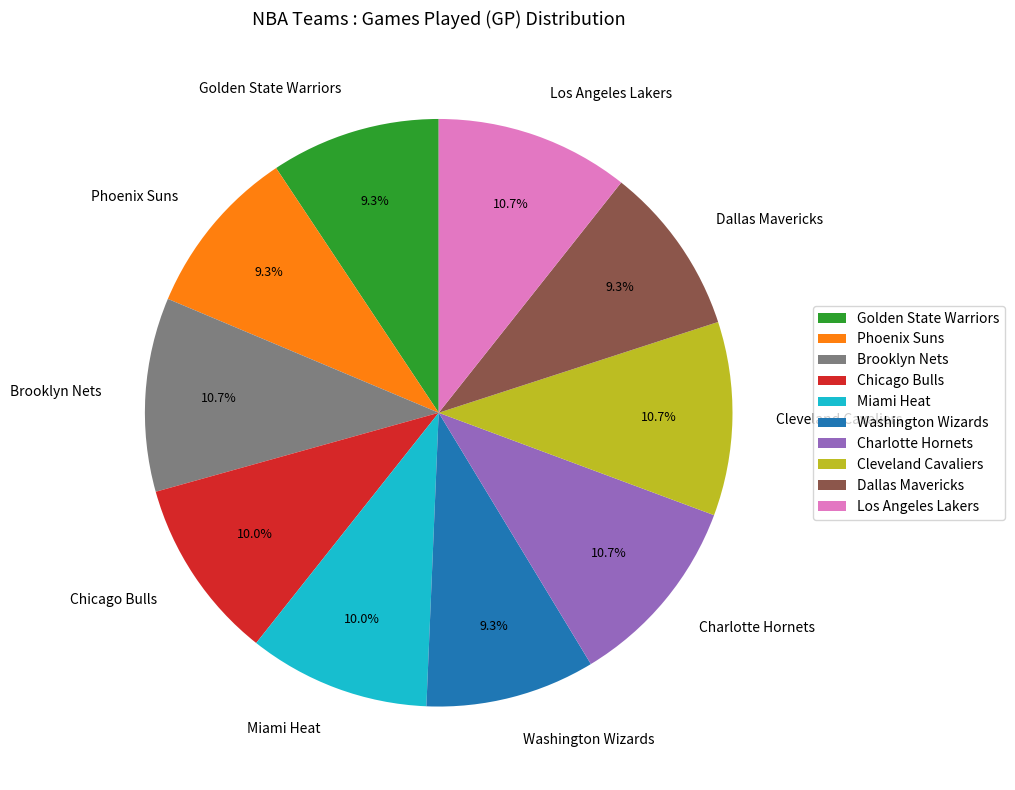

Which has a higher value, Phoenix Suns or Charlotte Hornets?

Charlotte Hornets